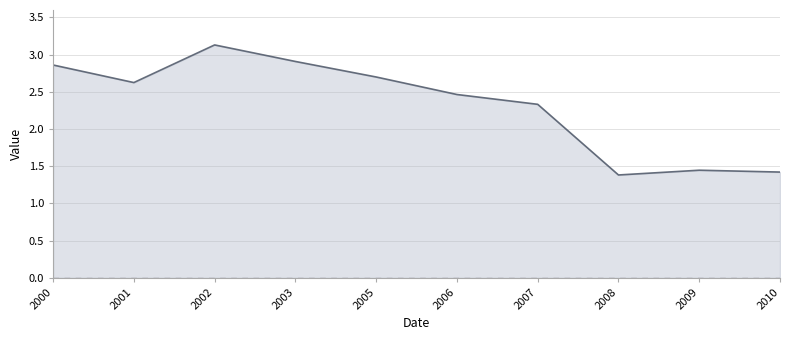

What is the difference between the values at 2003 and 2010?

1.5